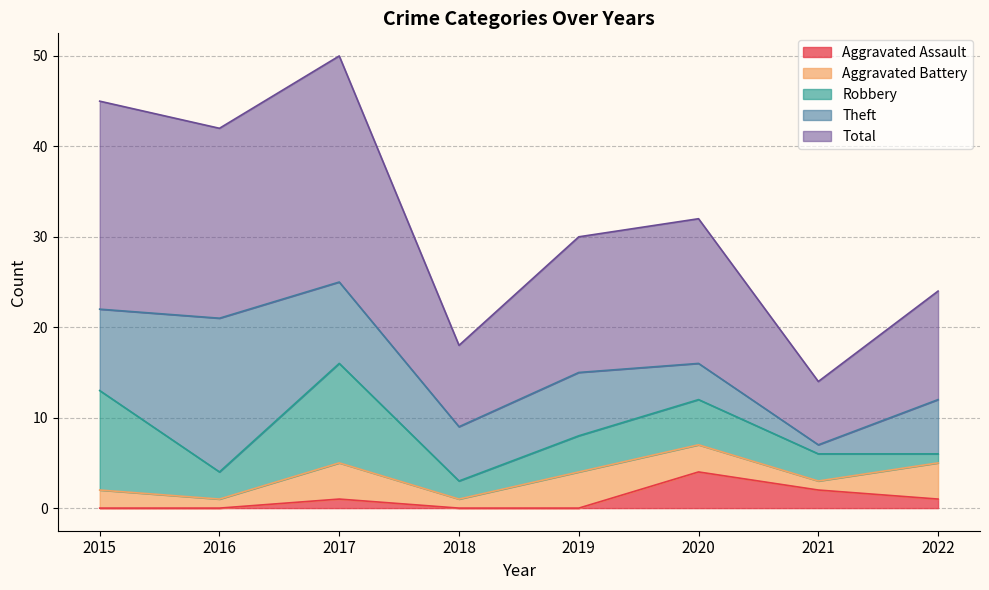

Between 2018 and 2021, which is larger?

2021